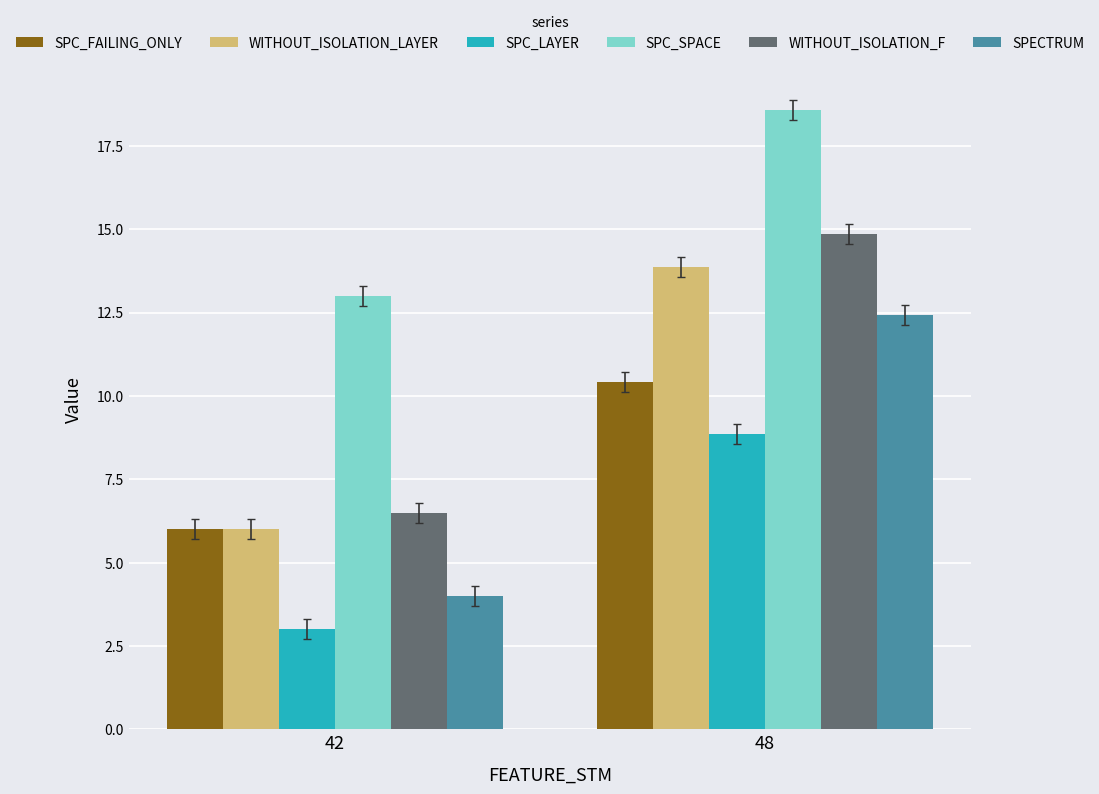

At which label is SPC_LAYER closest to 5?

42